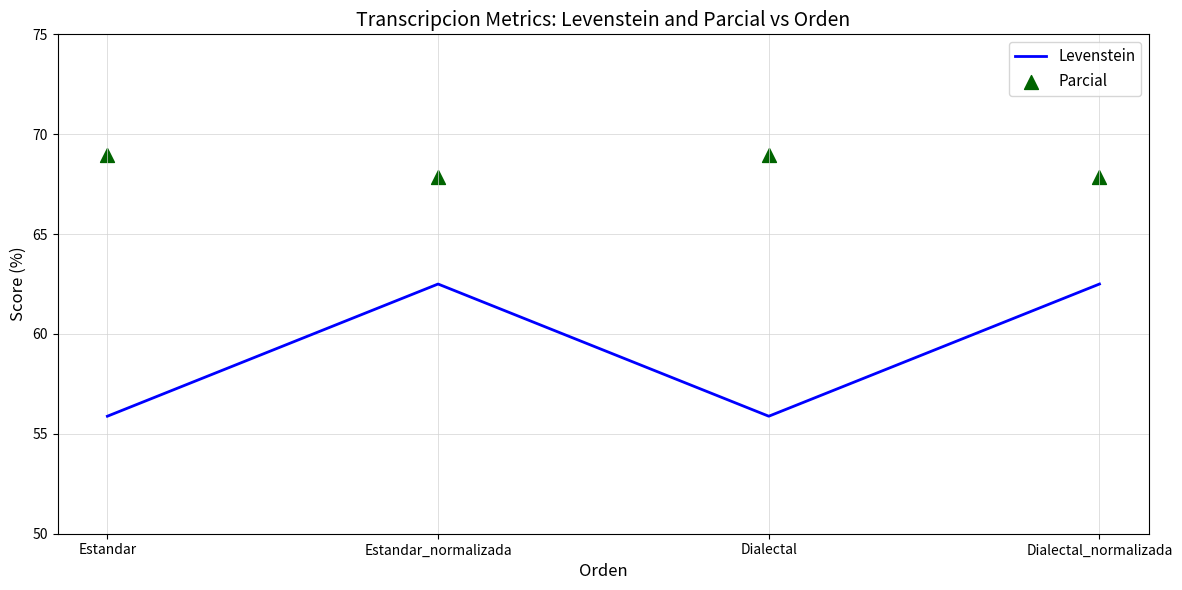

At which category is the sum across all series the highest?

Estandar_normalizada